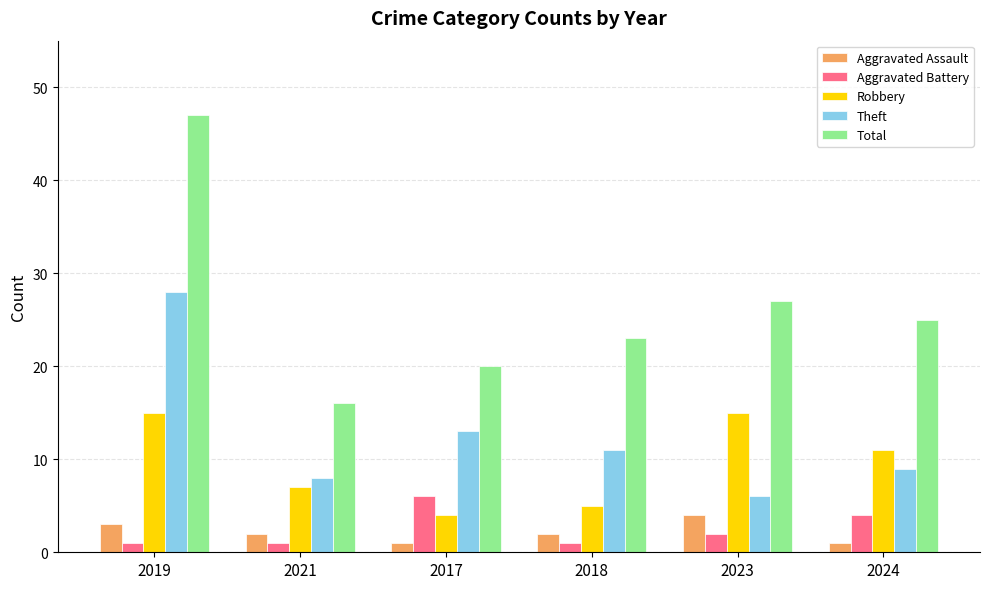

What is the spread (max minus min) of values at 2019?

46